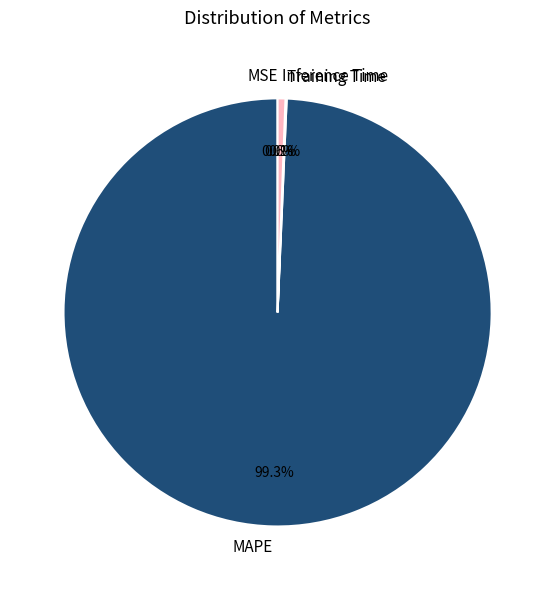

Is there any slice that represents more than half of the pie?

Yes